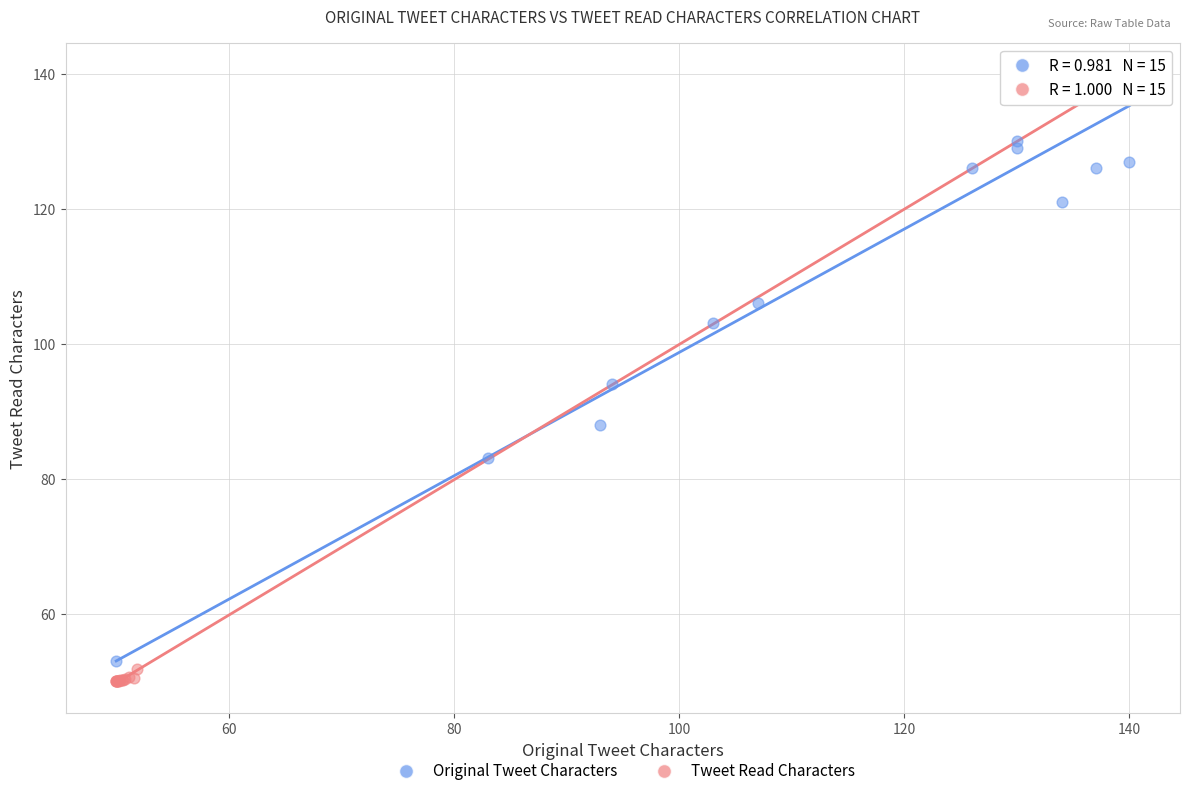

Which series has the widest spread of Y values?

Tweet Read Characters